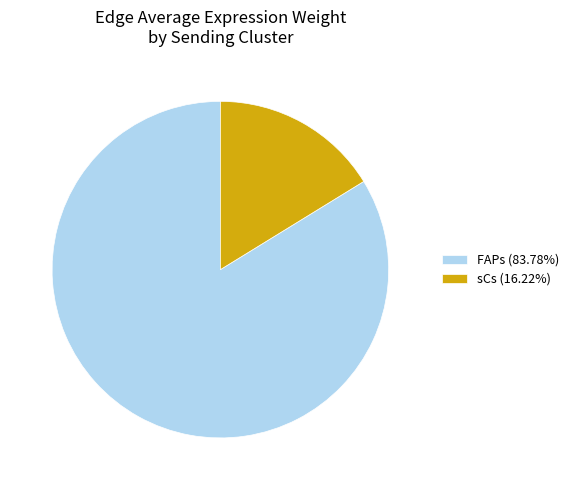

Do sCs (16.22%) and FAPs (83.78%) together represent more than half of the pie?

Yes